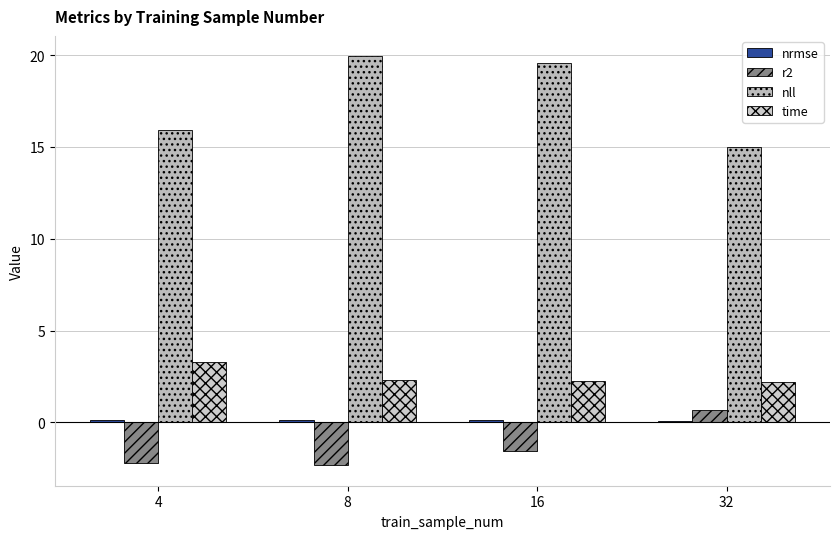

What is the greatest value displayed?

19.9